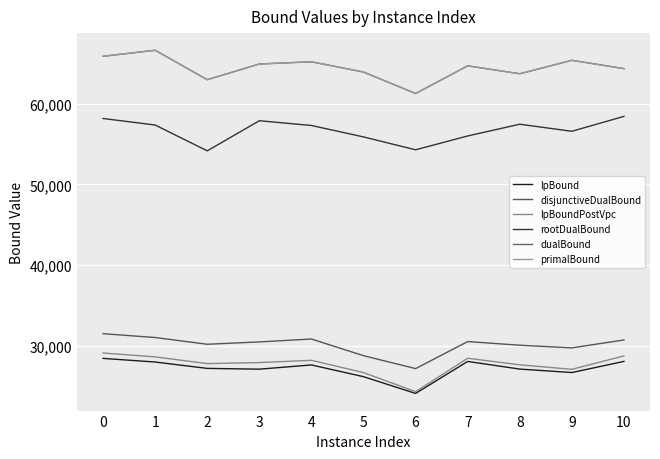

How many lines are shown in the chart?

6